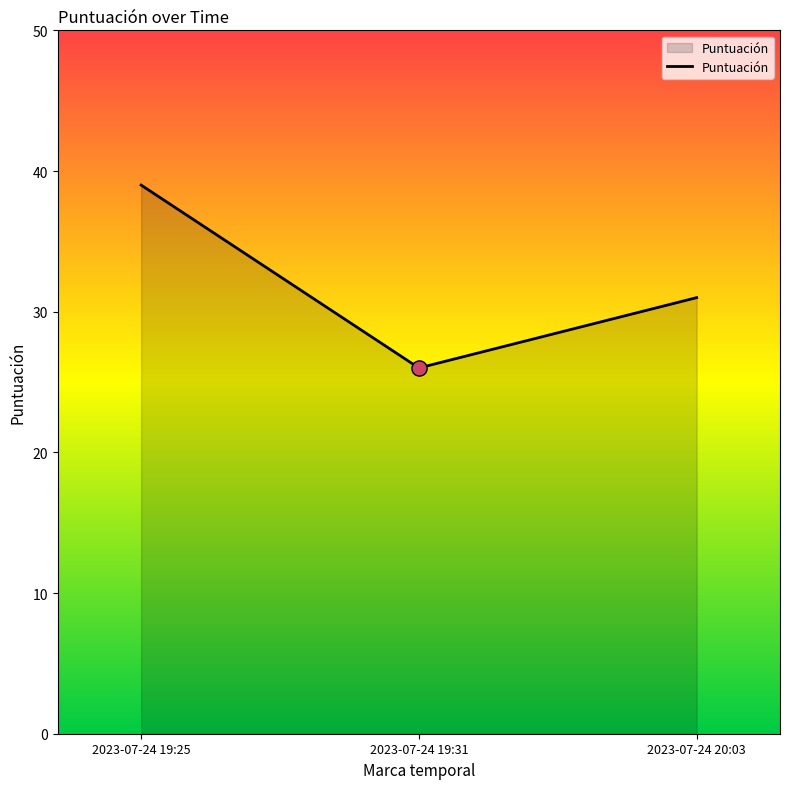

Which has a higher value, 2023-07-24 19:25 or 2023-07-24 19:31?

2023-07-24 19:25